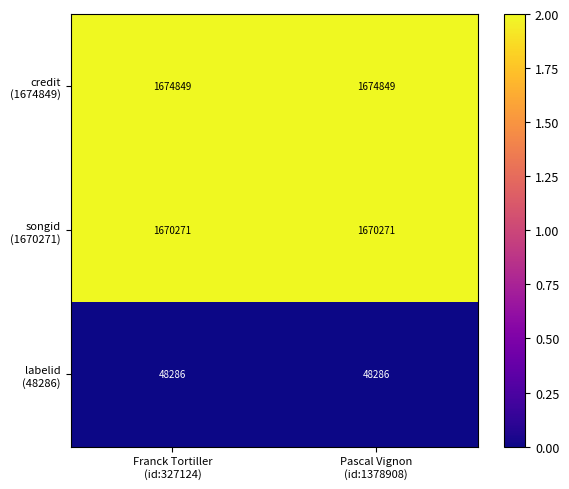

What is the greatest value displayed?

1674849